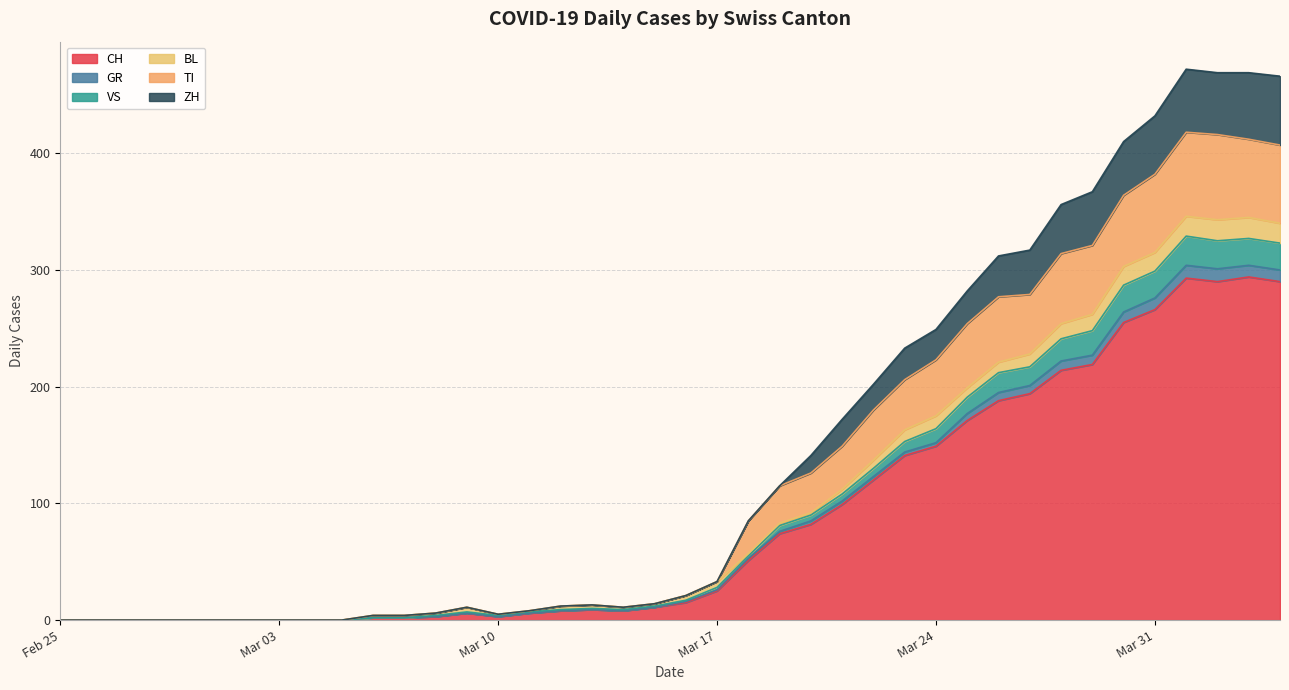

Does the chart have visible grid lines?

Yes